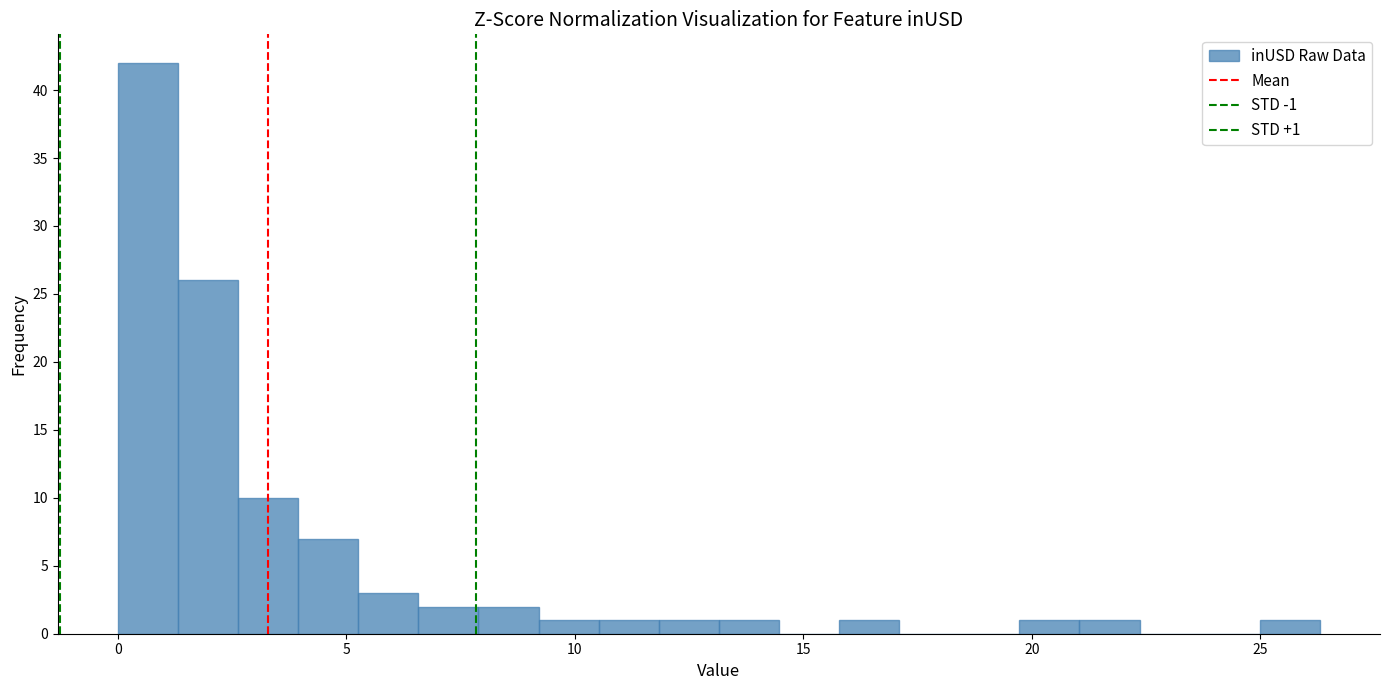

Read against the x-axis, roughly where is the centre of the tallest bar?

0.5